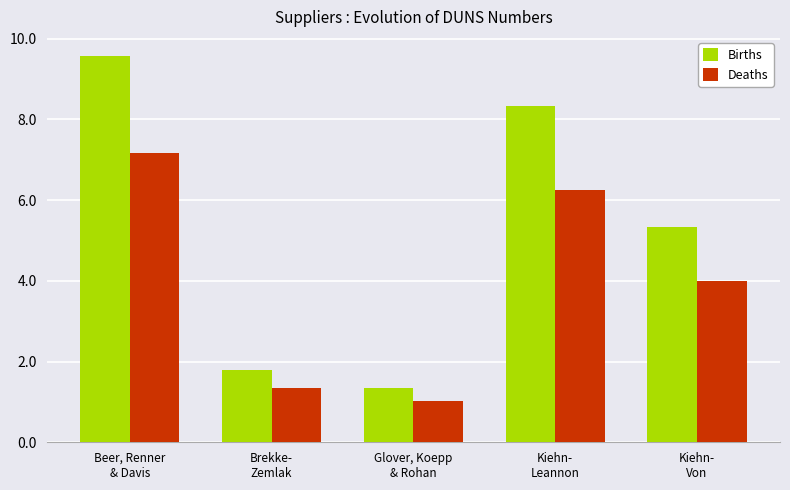

Reading left to right, extract all data points from this chart.

Births: 9.6	1.8	1.4	8.3	5.3
Deaths: 7.2	1.3	1.0	6.2	4.0